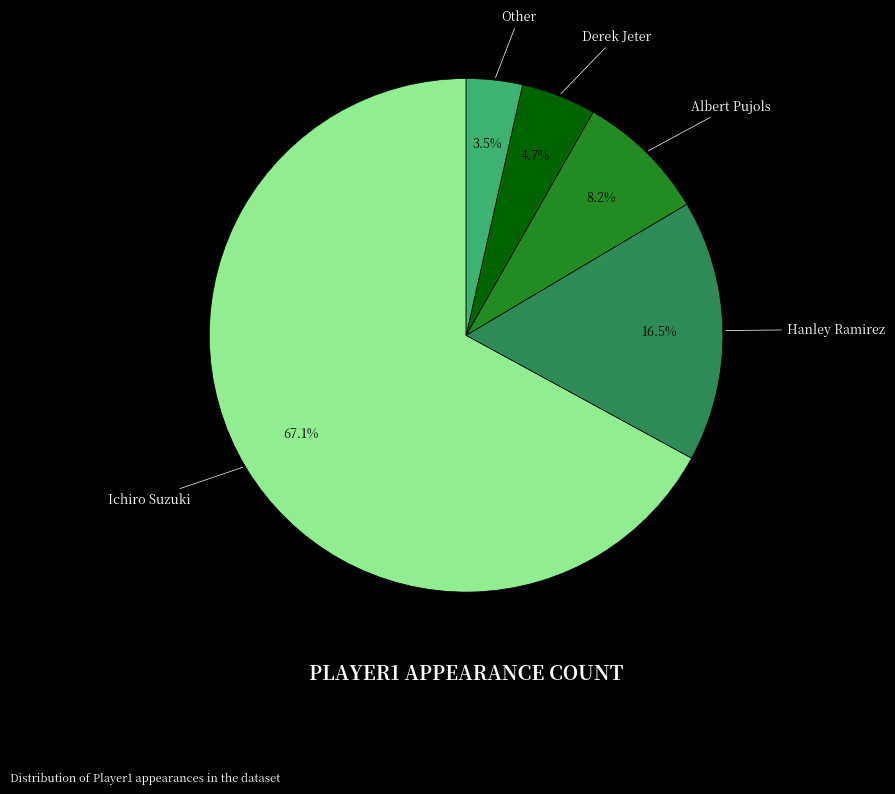

Which slice is the largest?

Ichiro Suzuki